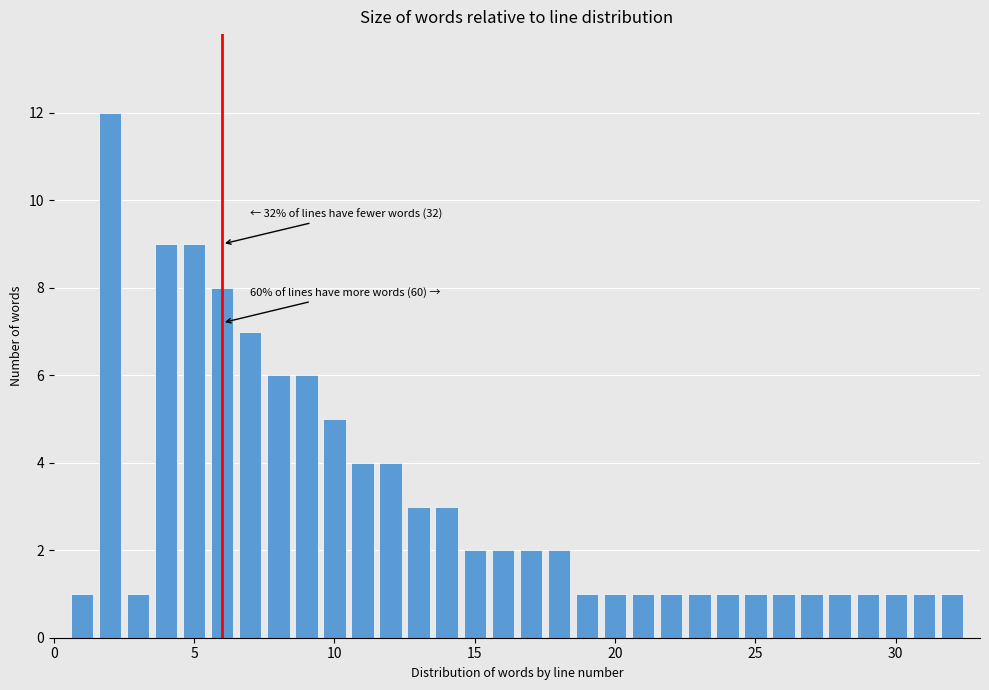

Read against the x-axis, roughly where is the centre of the tallest bar?

2.0